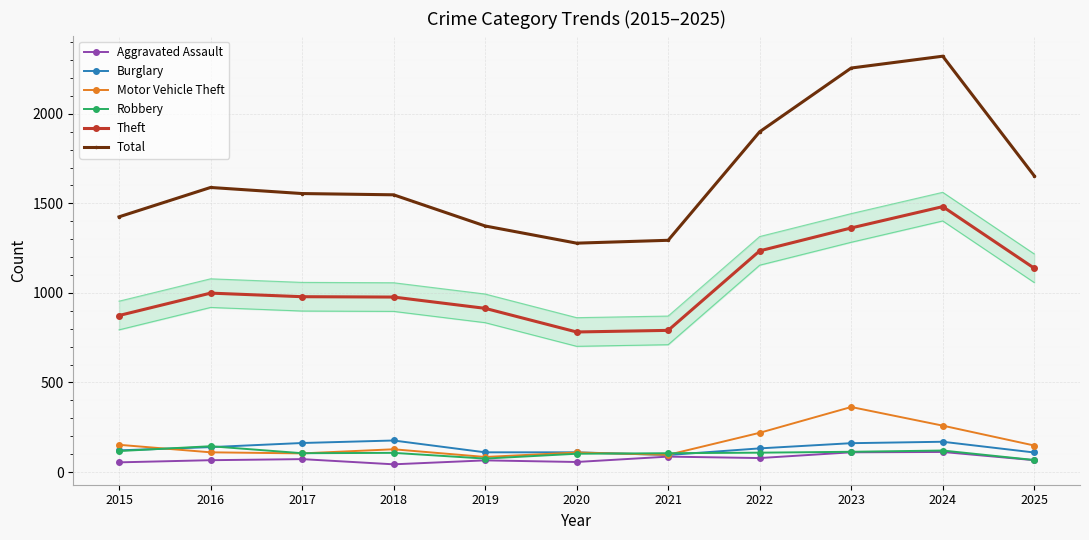

The Burglary series shows 162 at 2017. True or false?

True